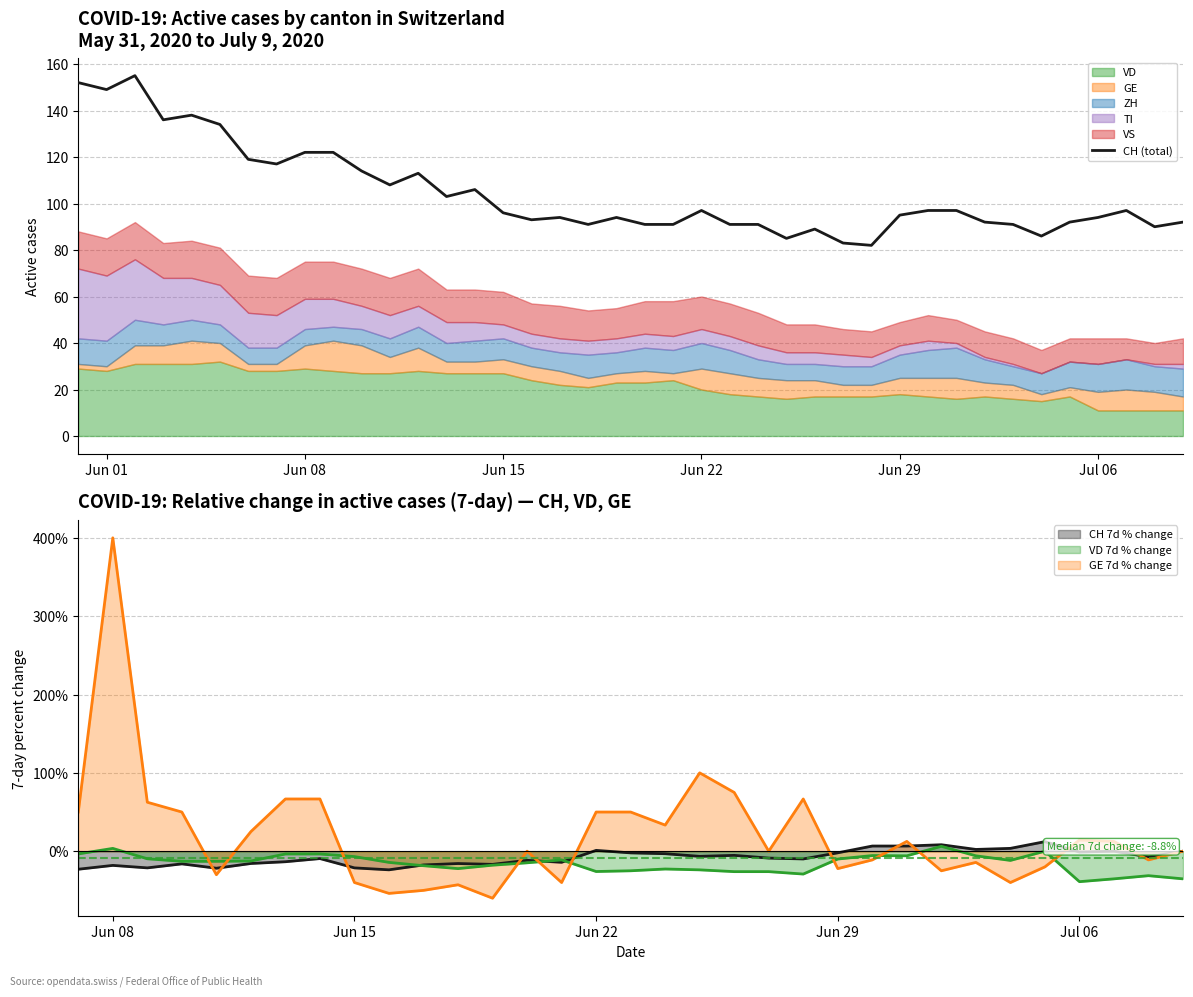

Which category has the highest value in the GE 7d % change series?

Jun 08